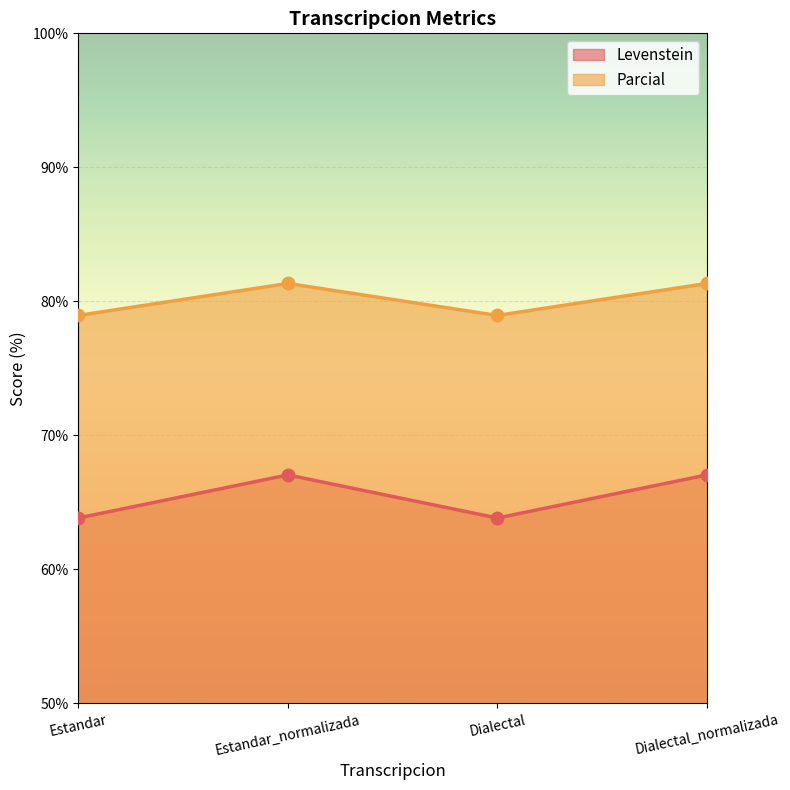

What is the total value across all series at Dialectal?

142.8